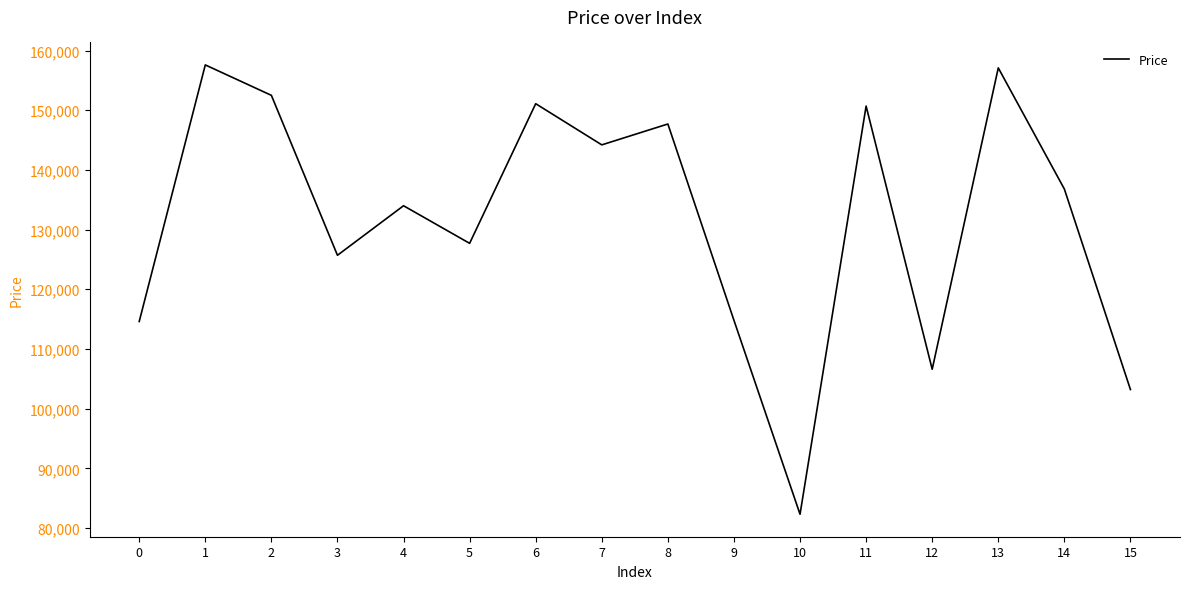

What is the change in value from 9 to 12?

-8200